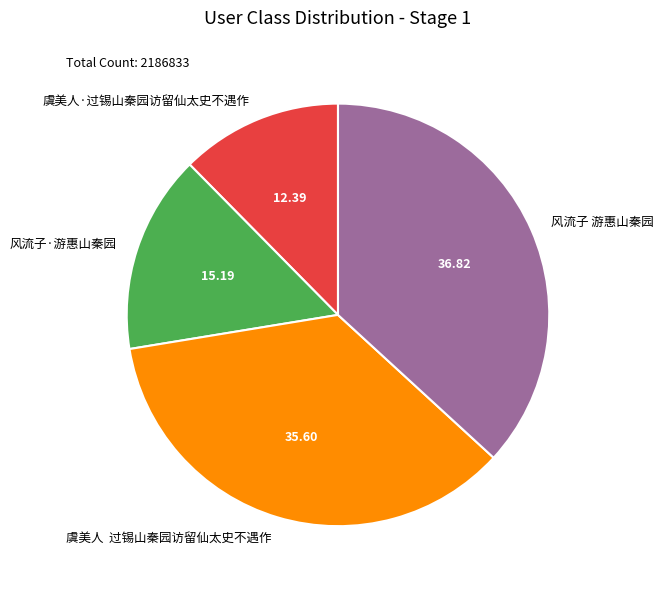

Is there any slice that represents more than half of the pie?

No